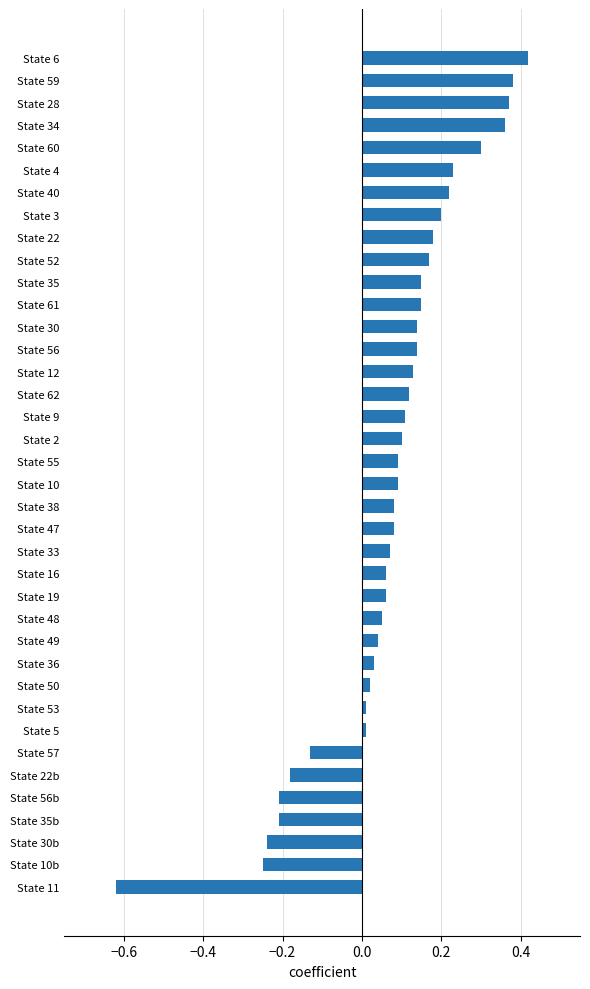

Is it true that the value at State 19 is 0.1?

True